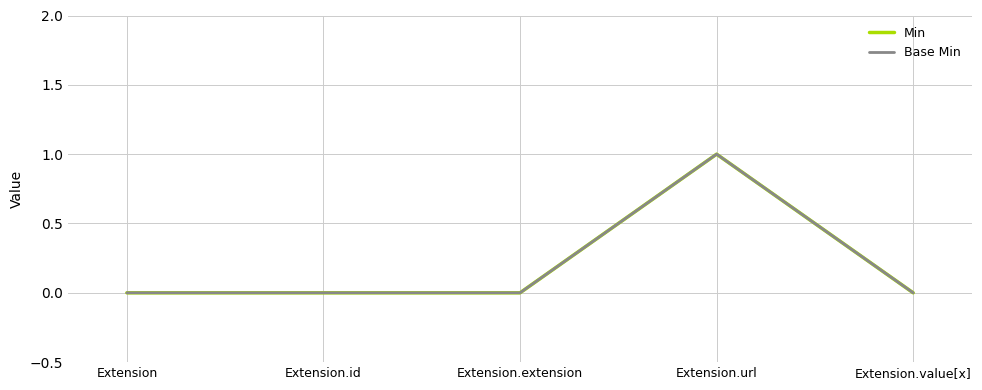

True or false: Min and Base Min intersect in this chart.

False